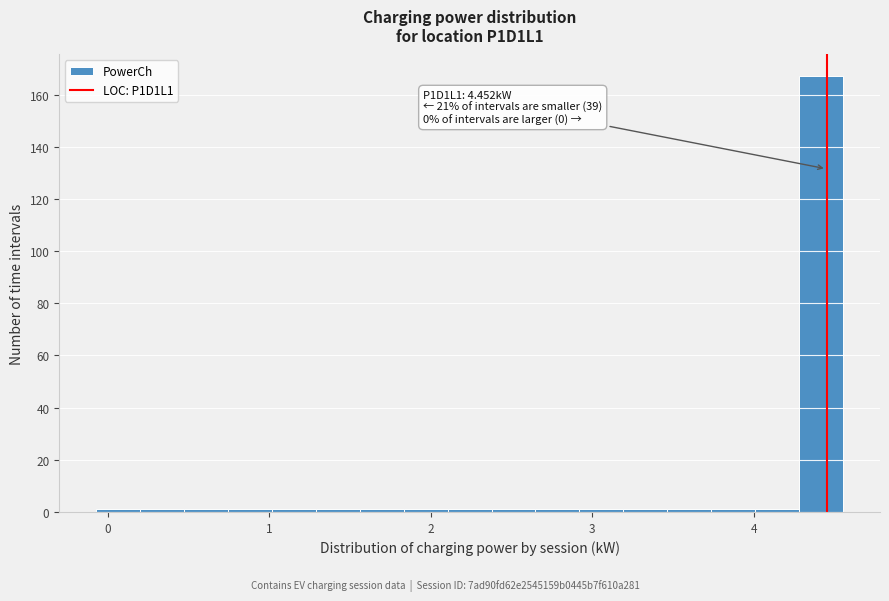

Around what value on the x-axis is the tallest bar? Give the approximate position of its centre, as read against the axis.

4.4